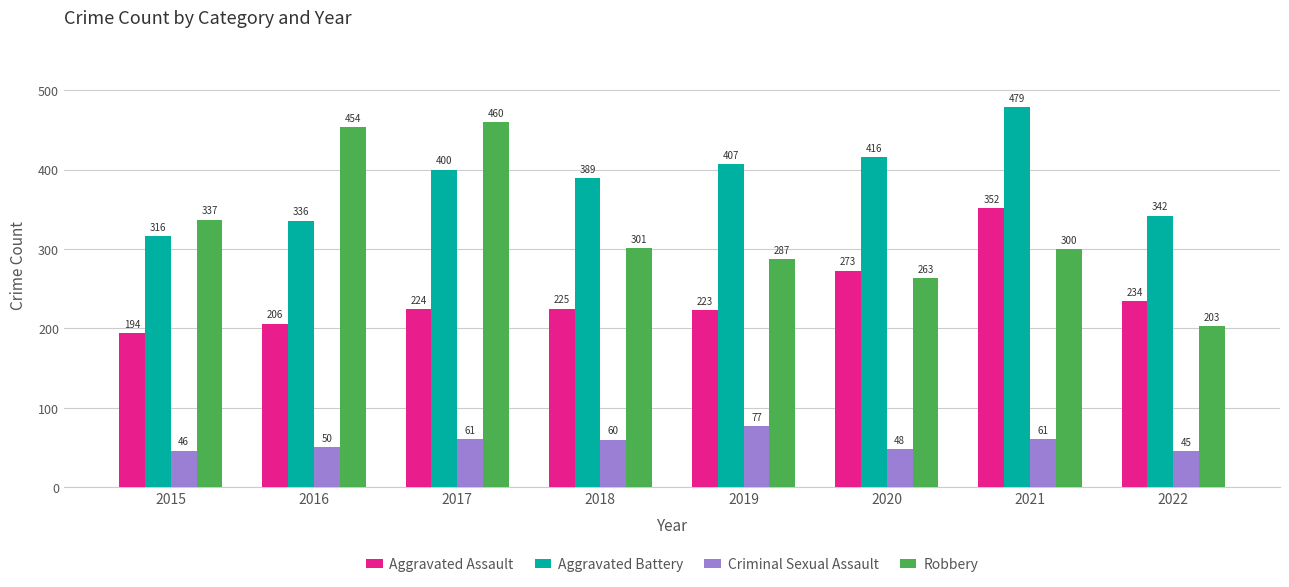

Reading left to right, extract all data points from this chart.

Aggravated Assault: 2015=194	2016=206	2017=224	2018=225	2019=223	2020=273	2021=352	2022=234
Aggravated Battery: 2015=316	2016=336	2017=400	2018=389	2019=407	2020=416	2021=479	2022=342
Criminal Sexual Assault: 2015=46	2016=50	2017=61	2018=60	2019=77	2020=48	2021=61	2022=45
Robbery: 2015=337	2016=454	2017=460	2018=301	2019=287	2020=263	2021=300	2022=203